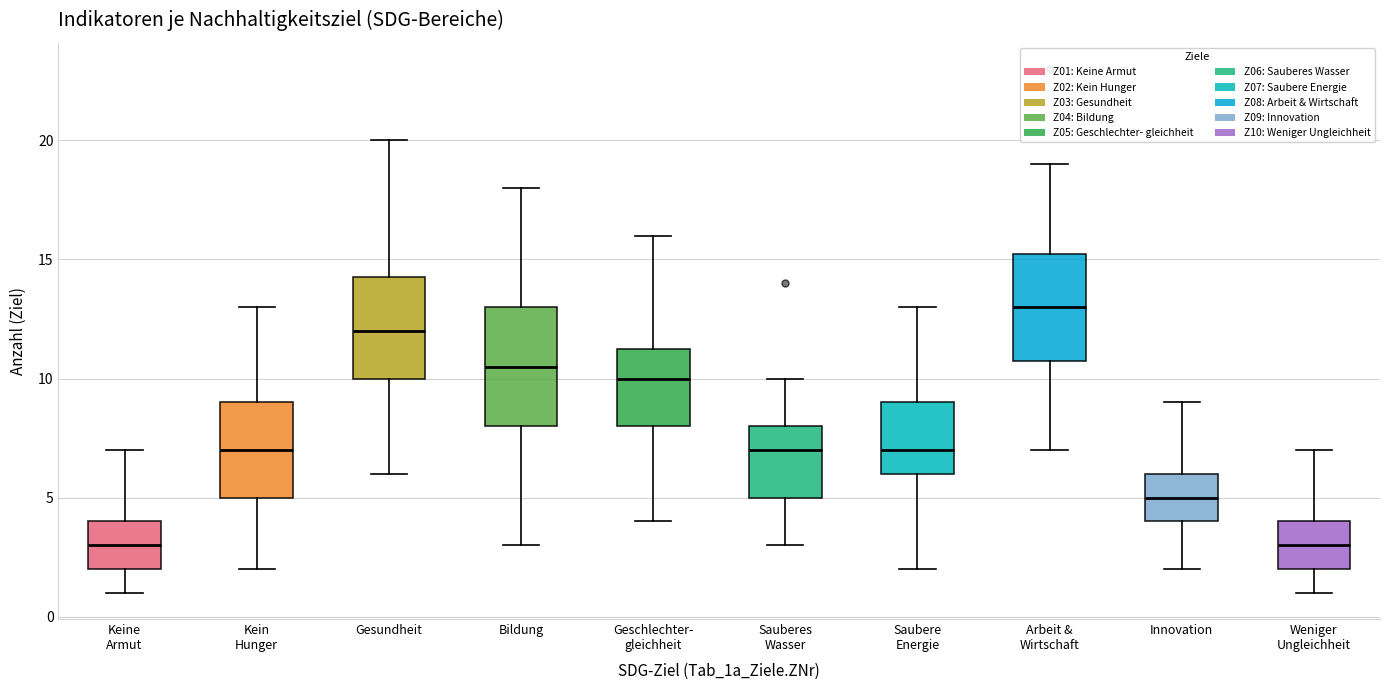

Comparing the boxes themselves (not the whiskers), which one is the tallest?

Bildung